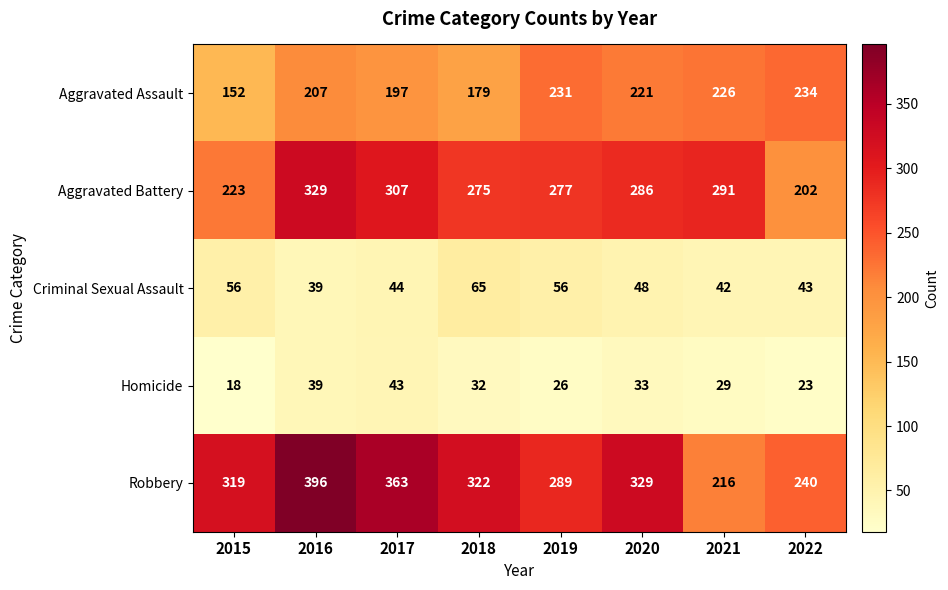

At 2017, list the series in order from smallest to largest.

Homicide, Criminal Sexual Assault, Aggravated Assault, Aggravated Battery, Robbery